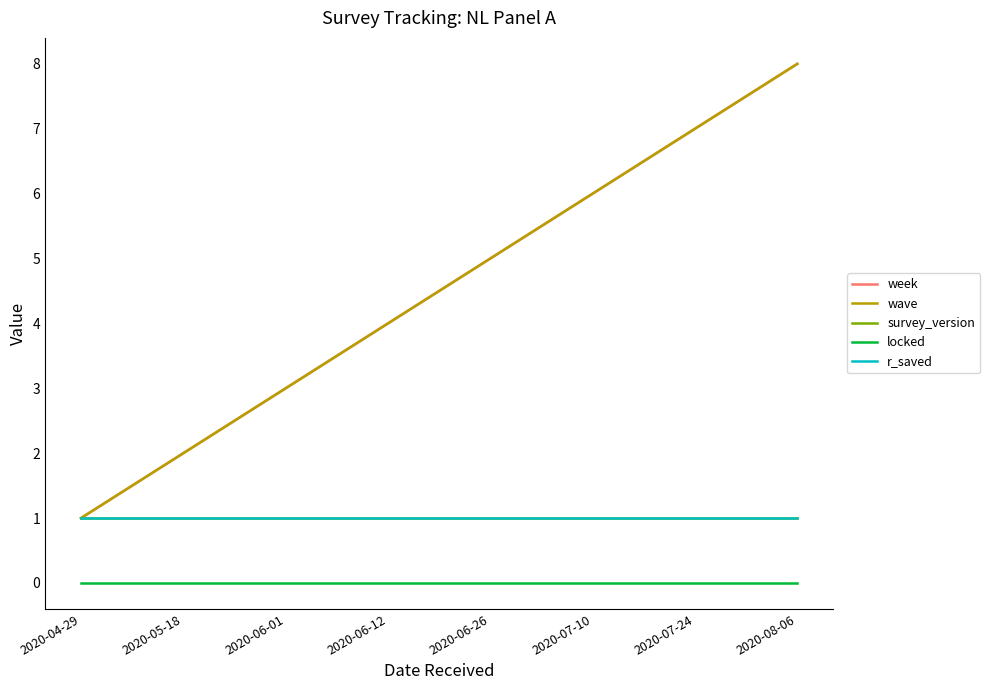

What is the maximum value shown in the chart?

8